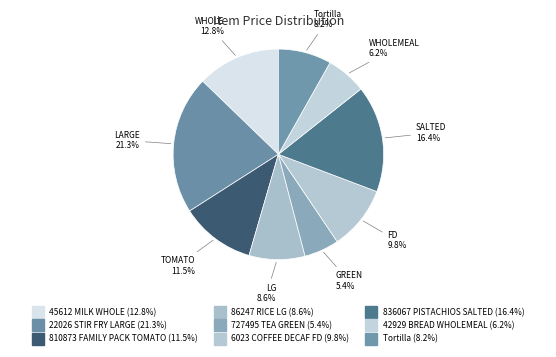

What is the total percentage of 6023 COFFEE DECAF FD and 810873 FAMILY PACK TOMATO?

21.3%